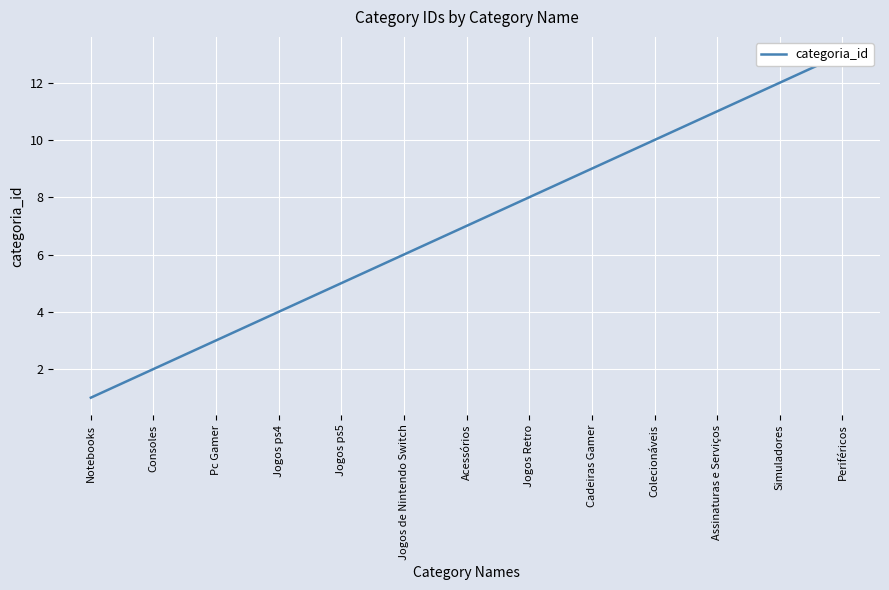

What is the difference between the second highest and second lowest values?

10